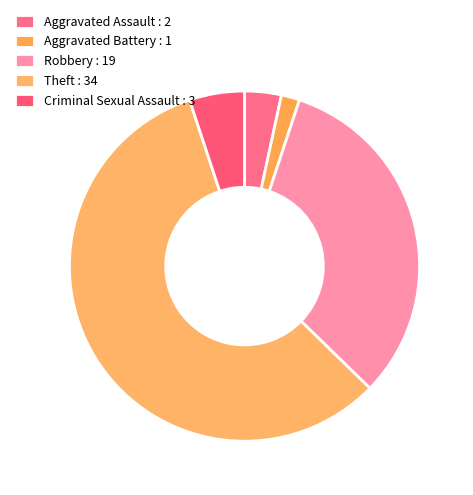

What is the smallest slice in the pie chart?

Aggravated Battery